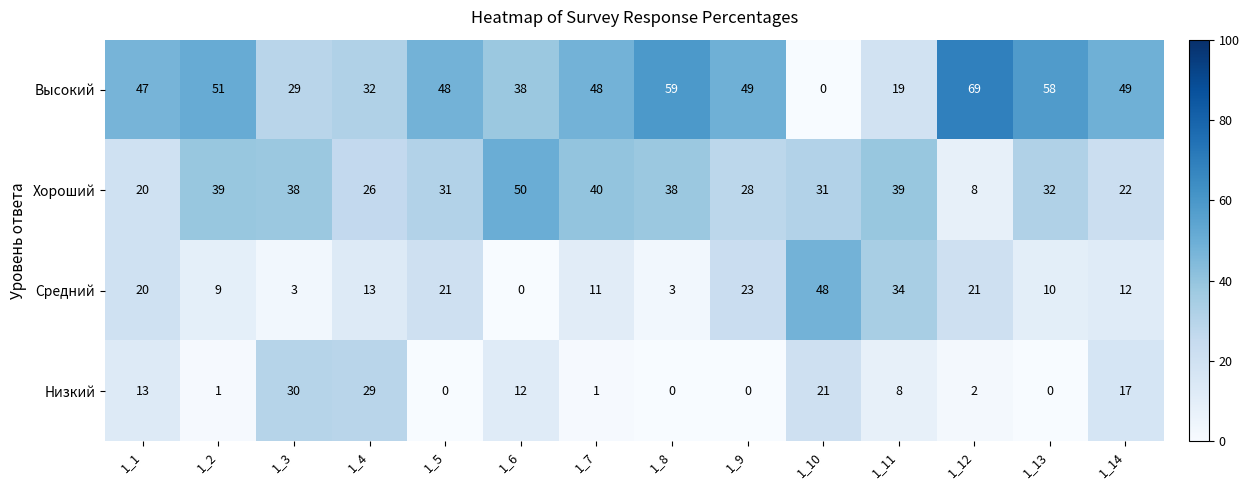

What is the total value across all series at 1_13?

100